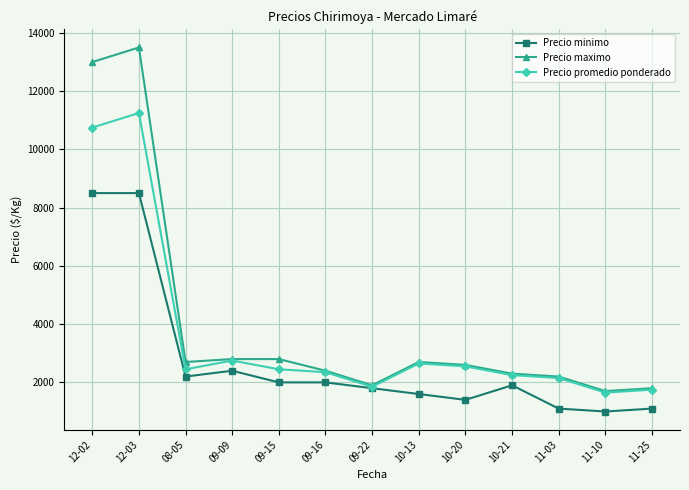

At which category does the chart reach its peak across all series?

12-03